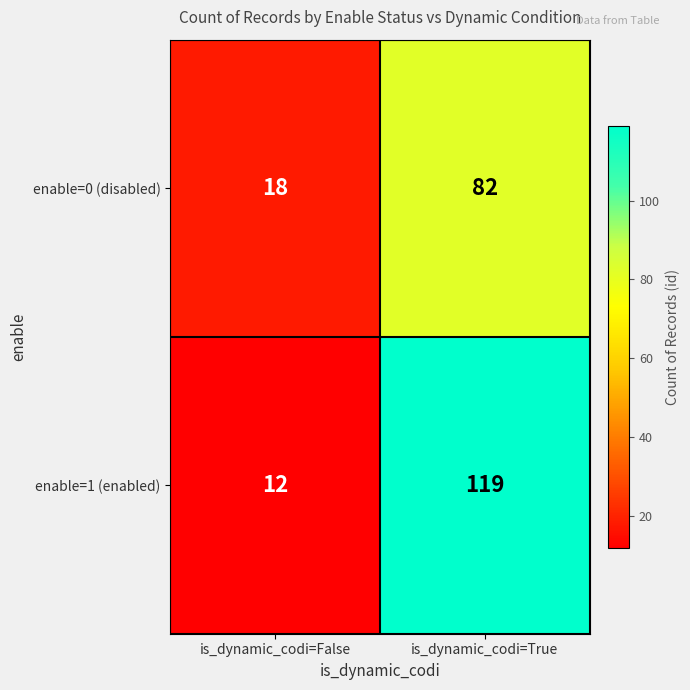

At which category does the chart reach its minimum across all series?

is_dynamic_codi=False